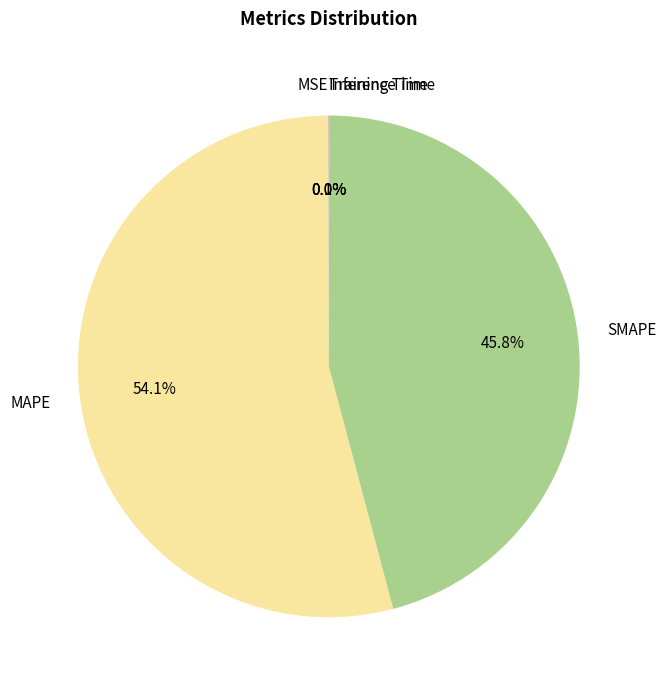

How much of the chart is everything except SMAPE?

54.2%